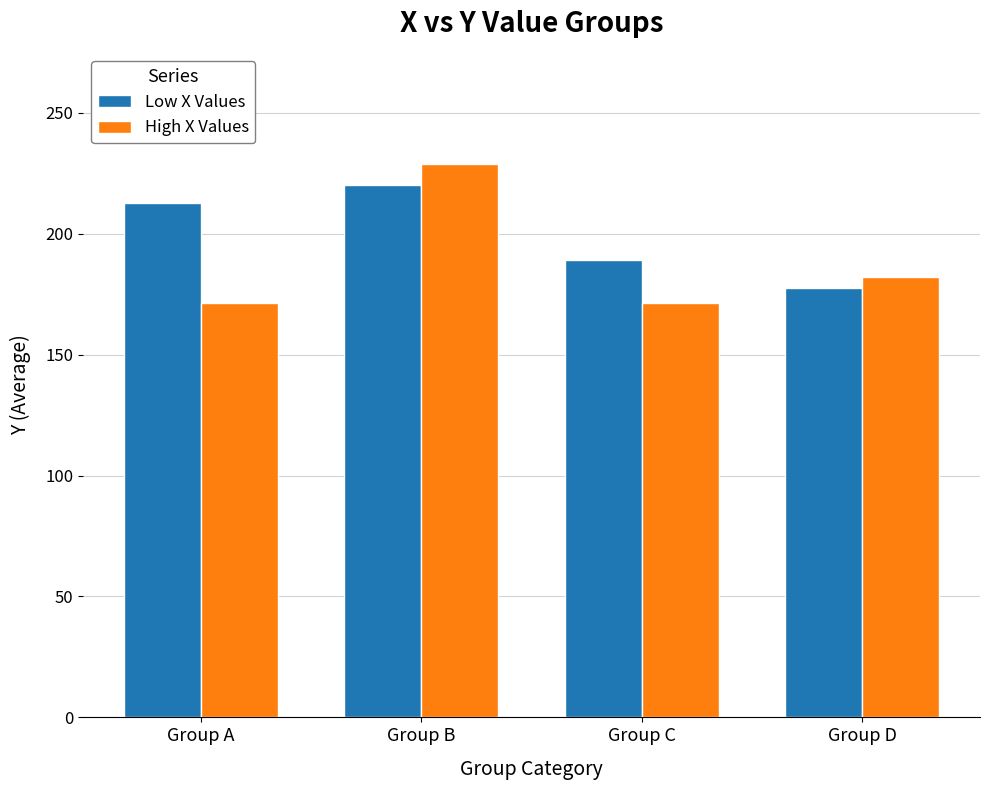

What is the sum of all Low X Values values?

799.2